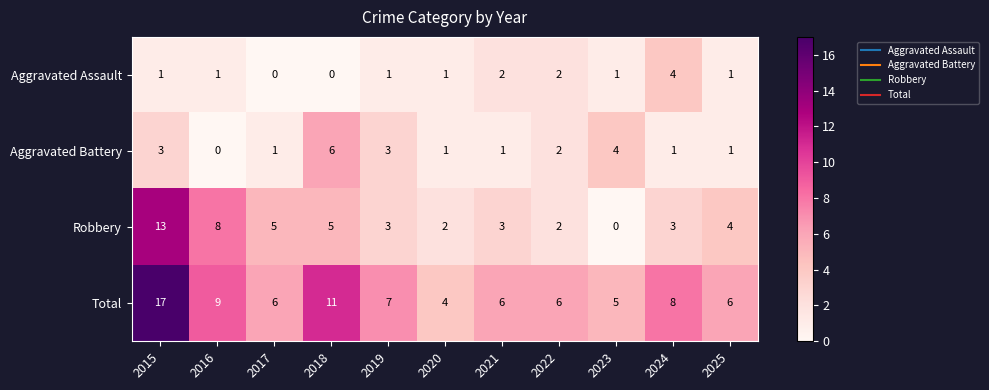

At which label does Total first exceed 6?

2015